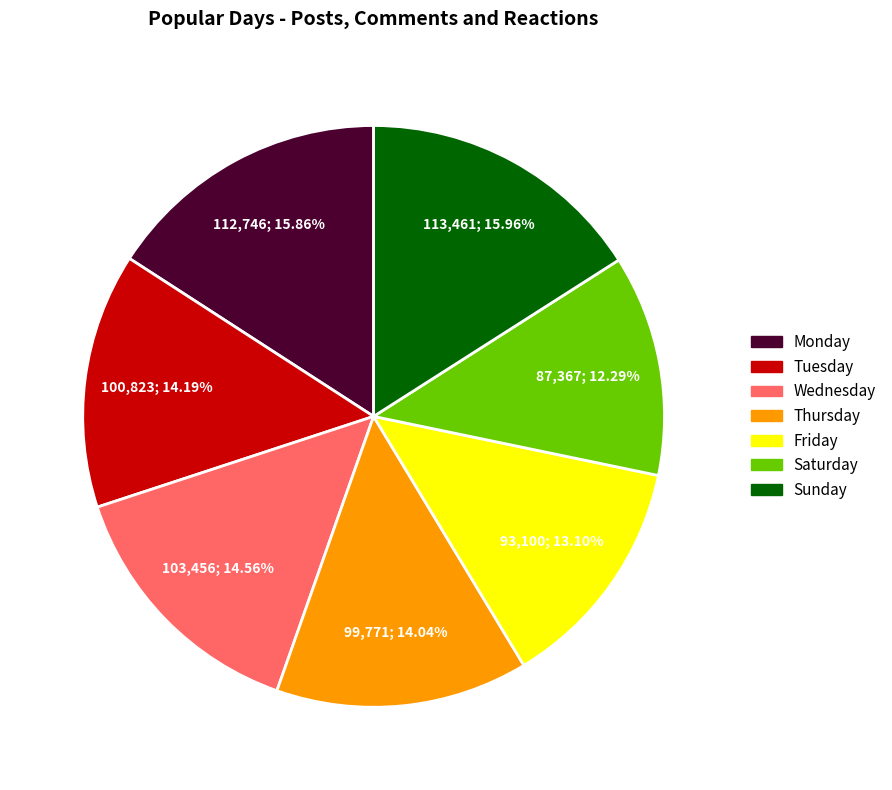

Approximately how many times larger is the value at Monday compared to Friday?

1.2